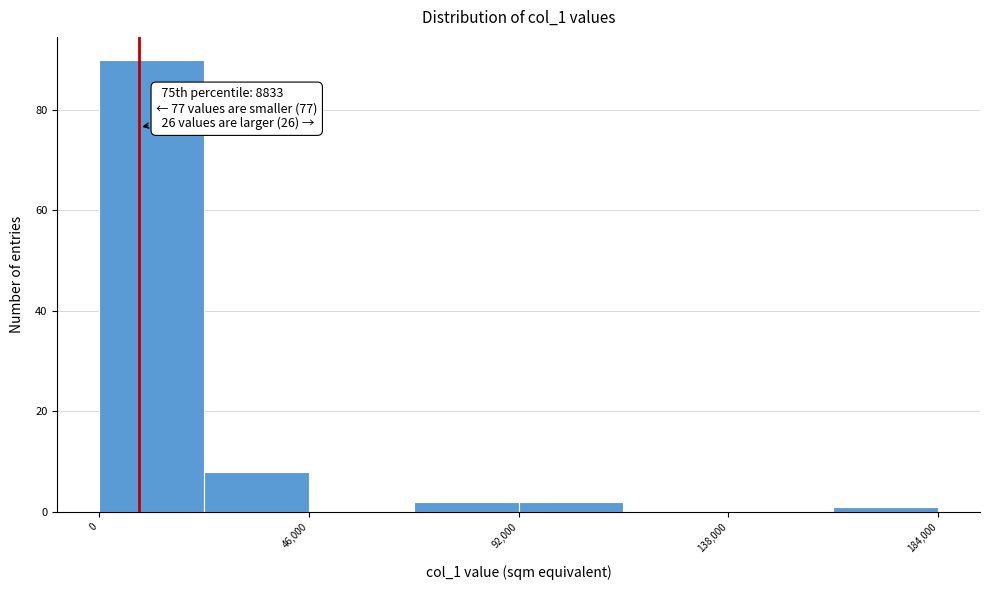

Which range on the x-axis has the tallest bar?

0 to 23000